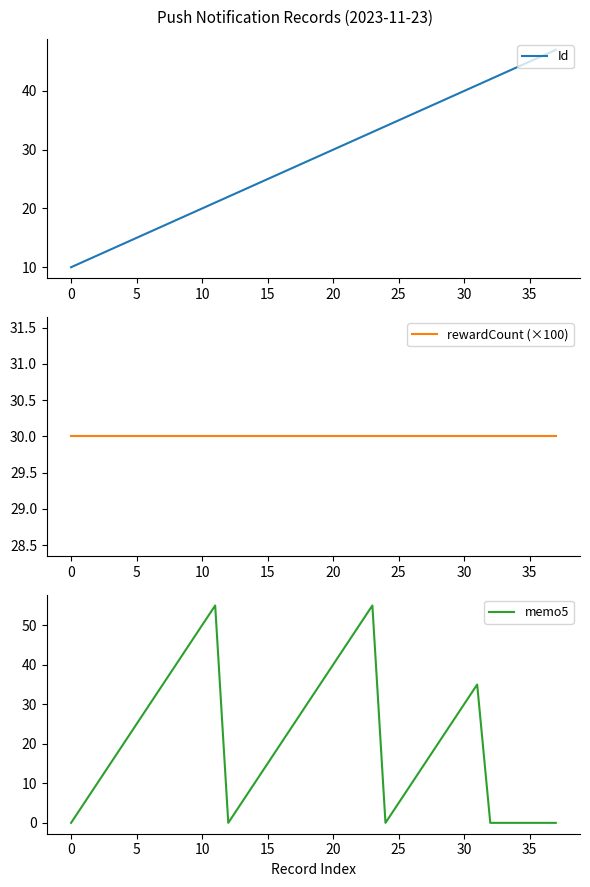

Which category has the highest value in the memo5 series?

11